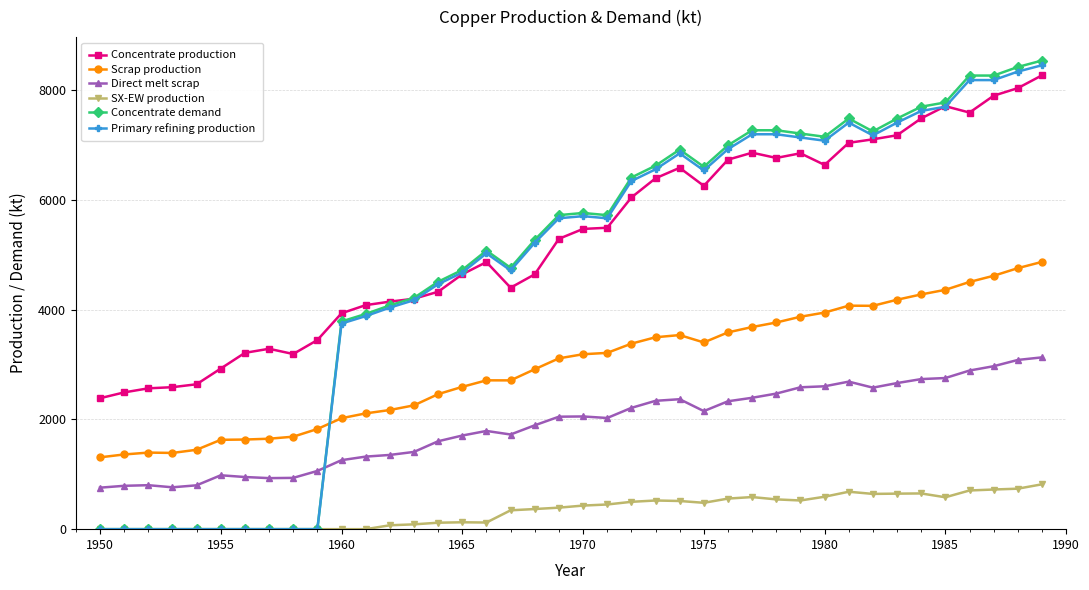

What is the value of the Scrap production point at the 19th from the left?

2913.9